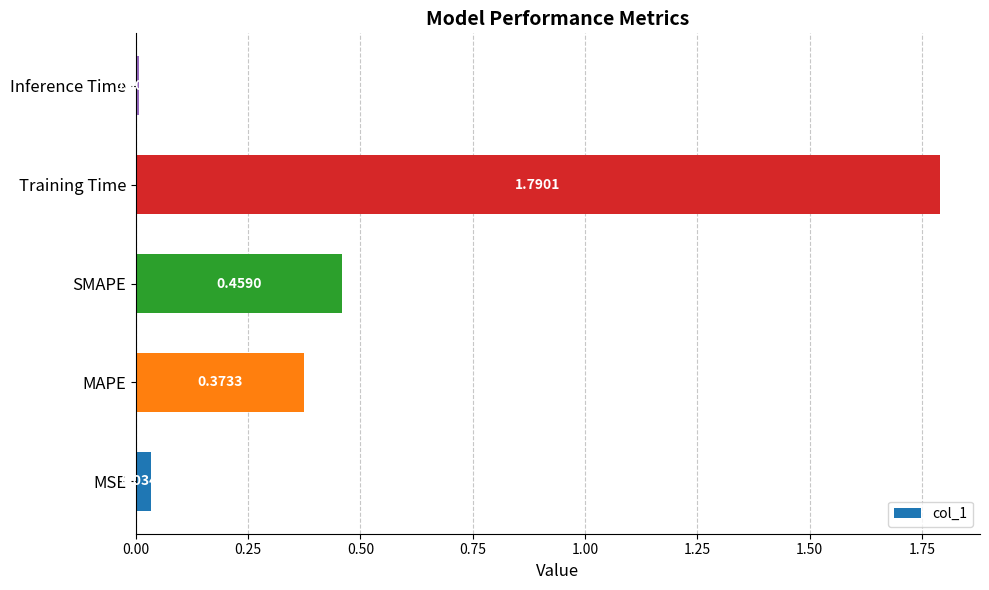

What is the sum of all values?

2.7